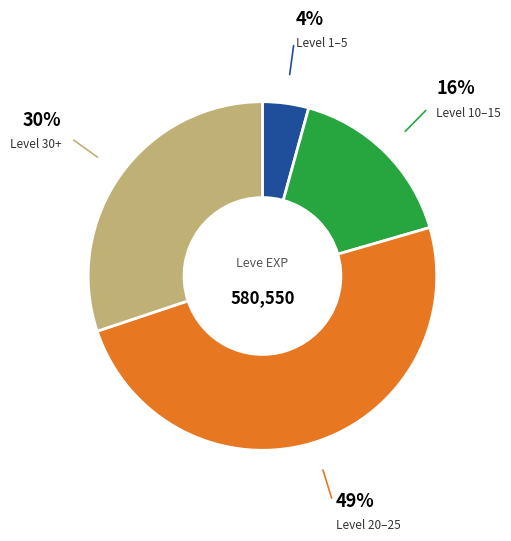

Between Level 1–5 and Level 30+, which is larger?

Level 30+